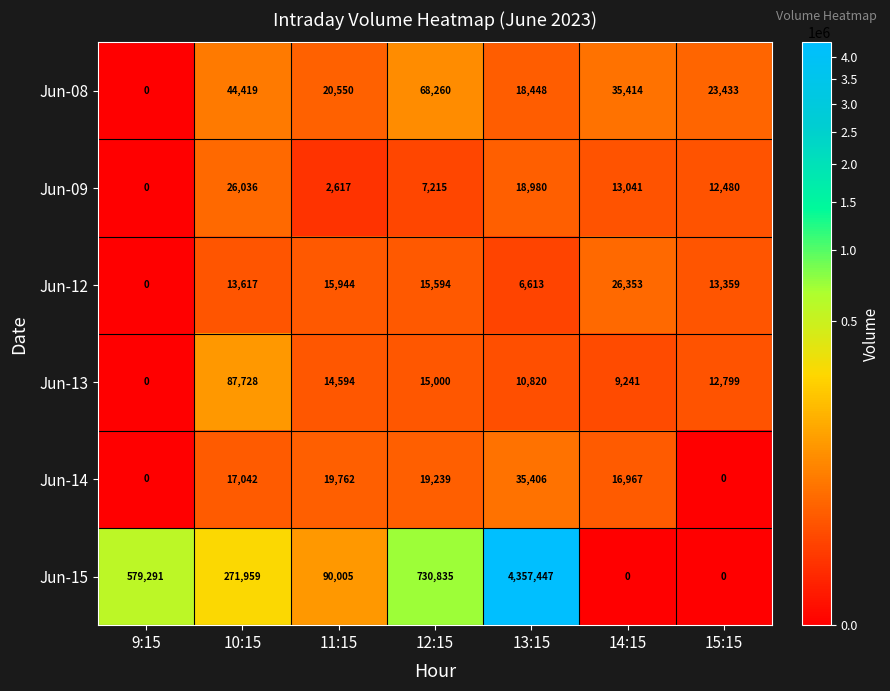

How many distinct data groups are displayed?

6